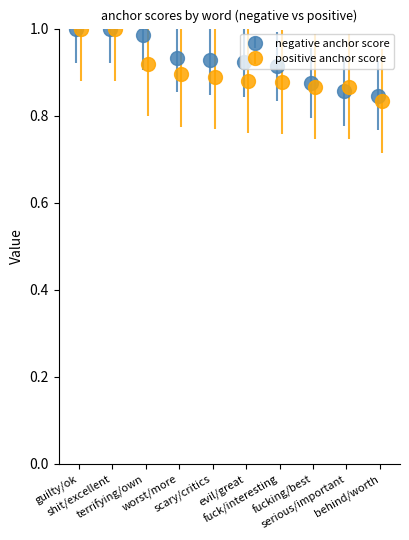

What is the difference between the maximum and second lowest values in the negative anchor score series?

0.1